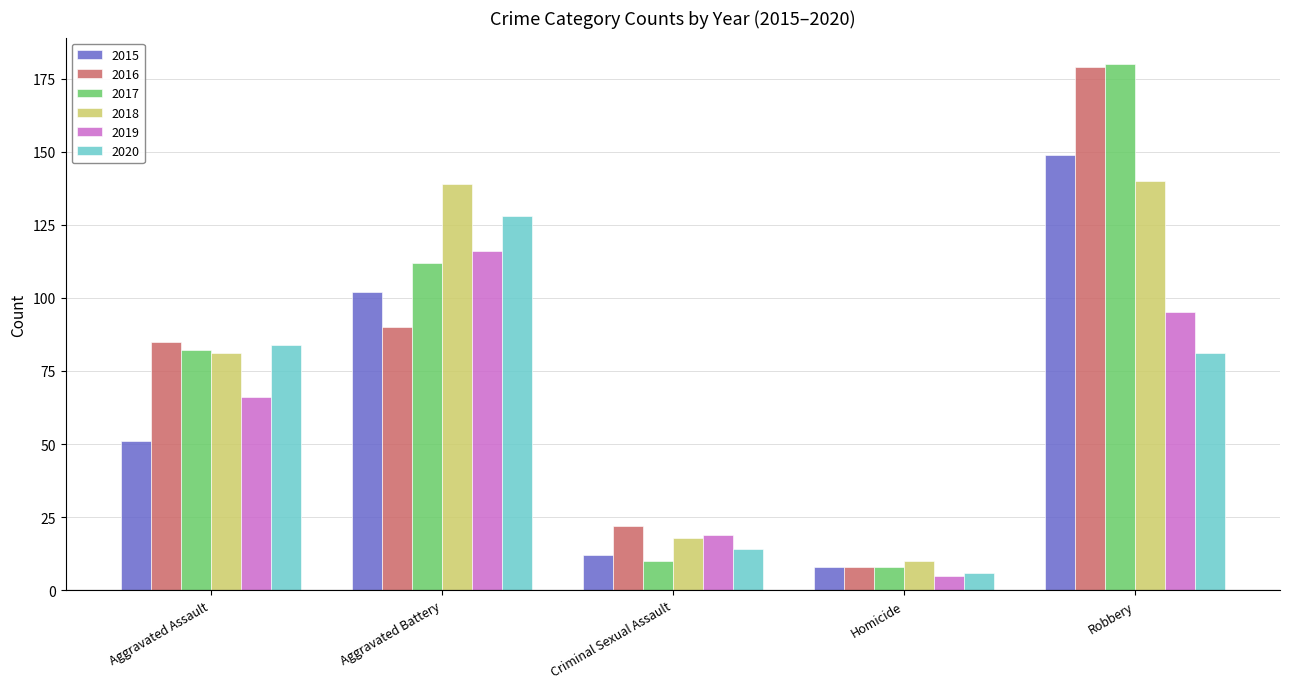

Which series changed the most between Aggravated Assault and Aggravated Battery?

2018